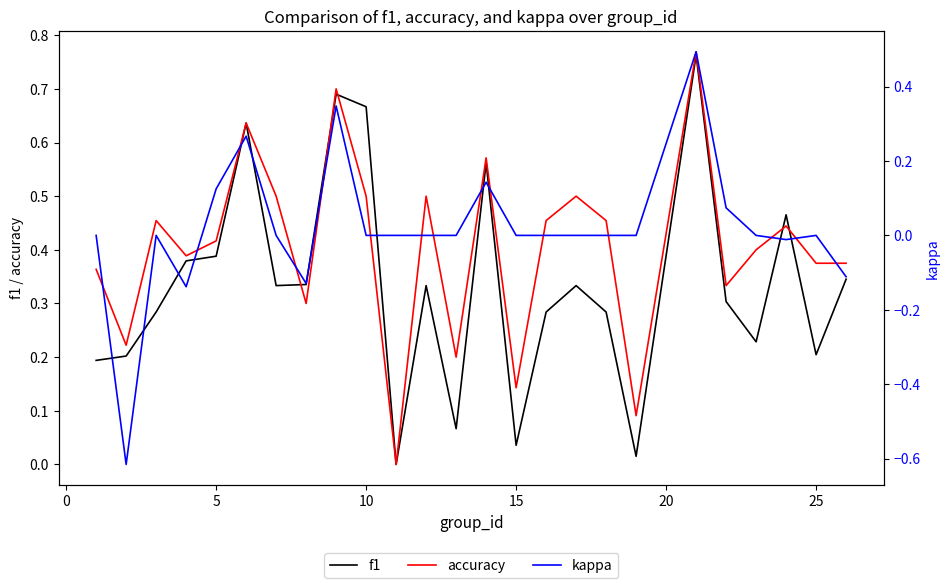

The f1 series shows 0.2 at 25. True or false?

True